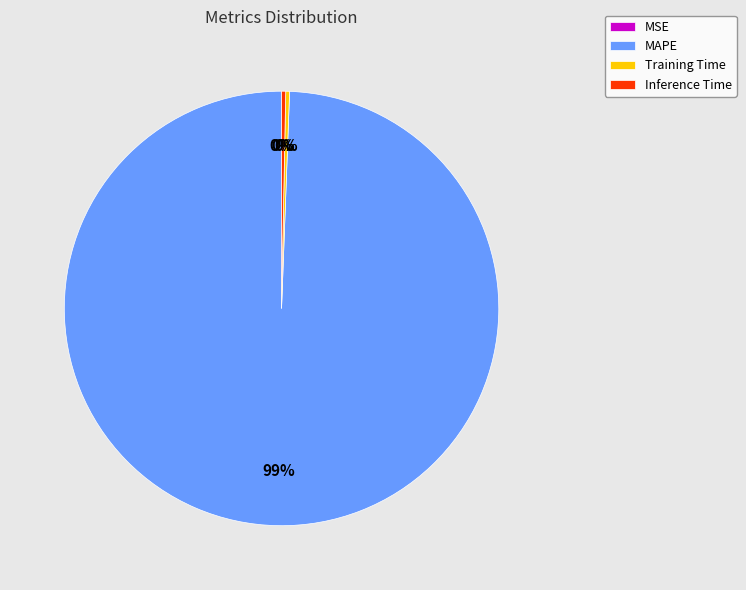

To the nearest percent, what is the average slice percentage?

25%